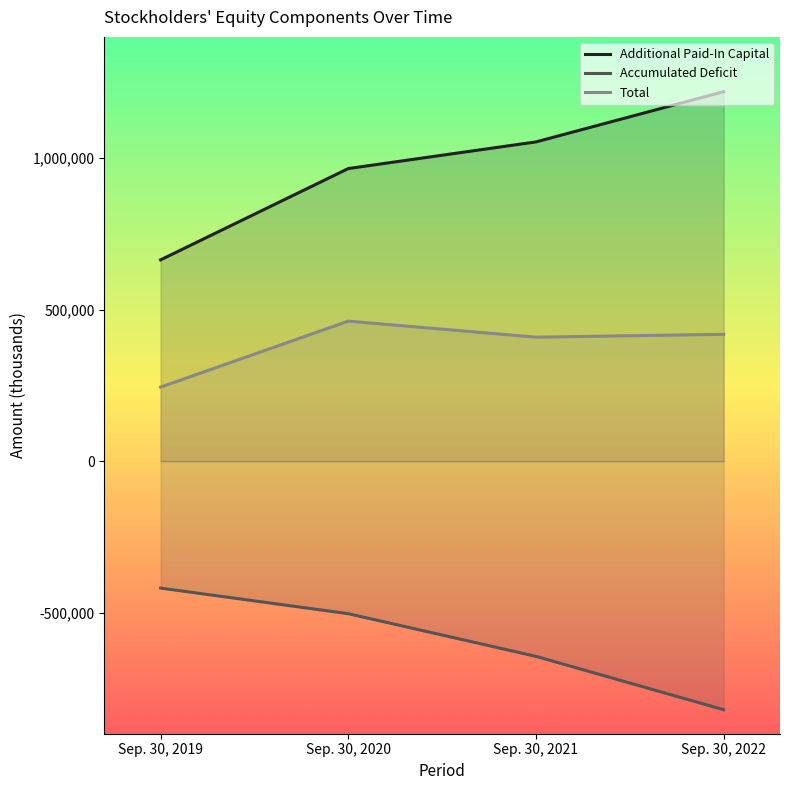

True or false: Accumulated Deficit and Additional Paid-In Capital intersect in this chart.

False